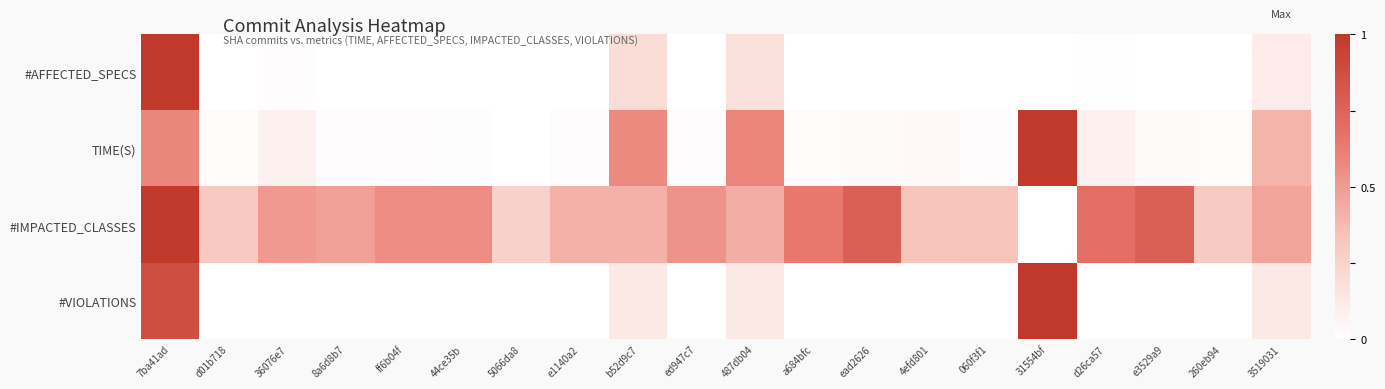

How many series are shown in this chart?

4